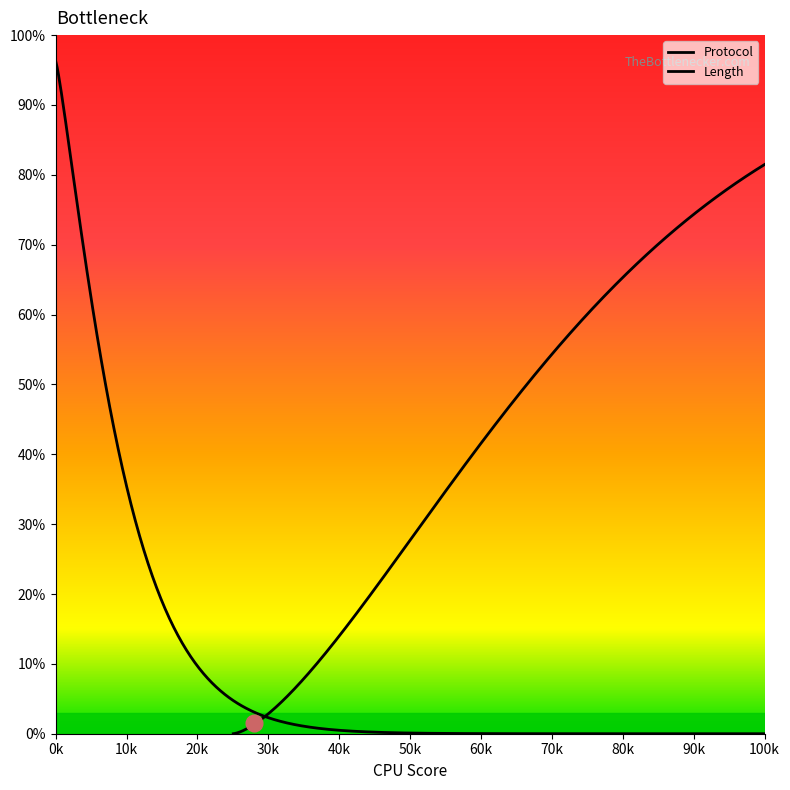

True or false: Length and Protocol intersect in this chart.

False